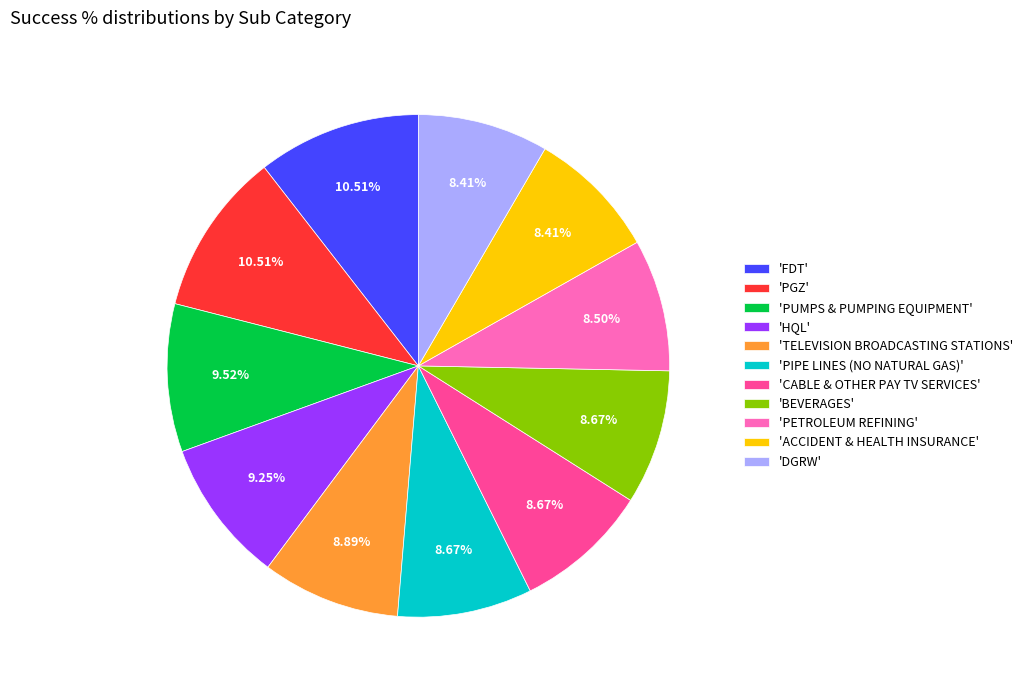

Is there a majority slice in this chart?

No